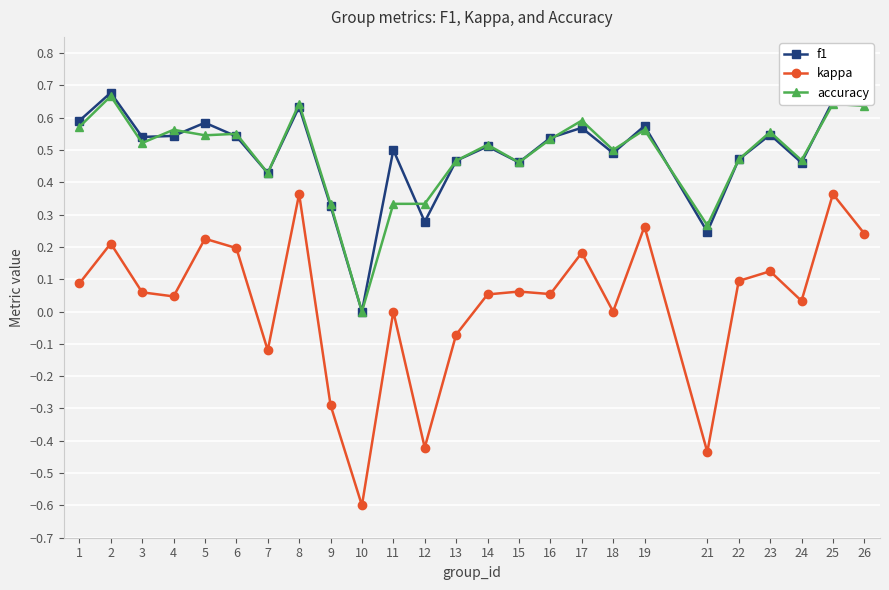

True or false: accuracy and kappa cross at least once.

False